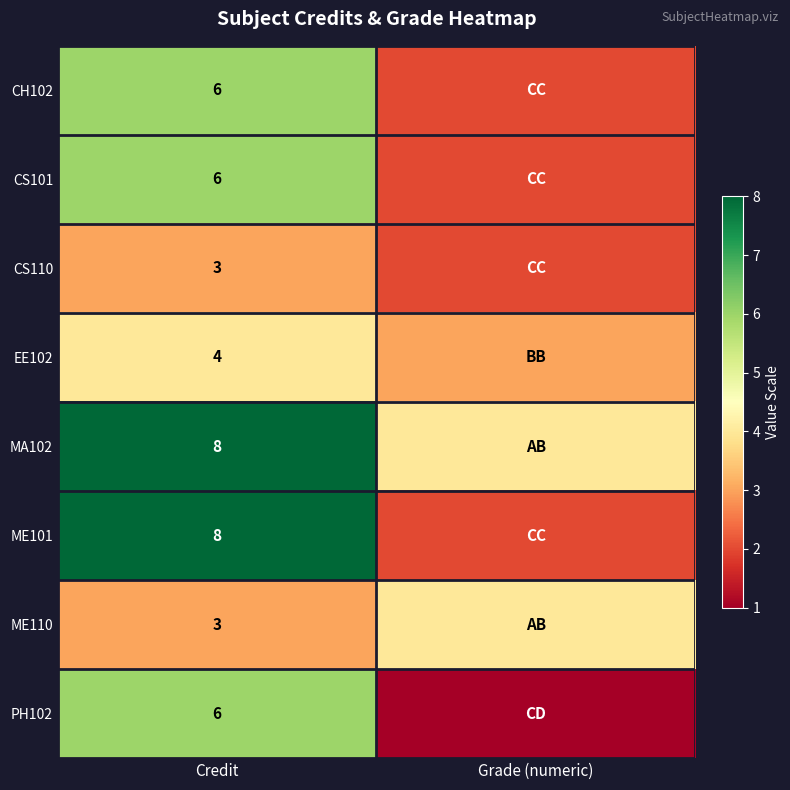

Is the value of CS101 at Credit greater than the value of CS110 at Credit?

Yes